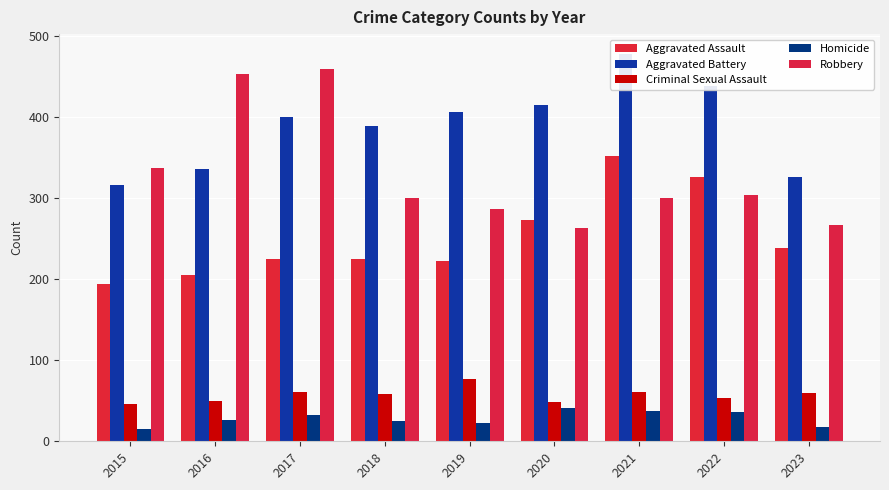

At which category is the sum across all series the highest?

2021